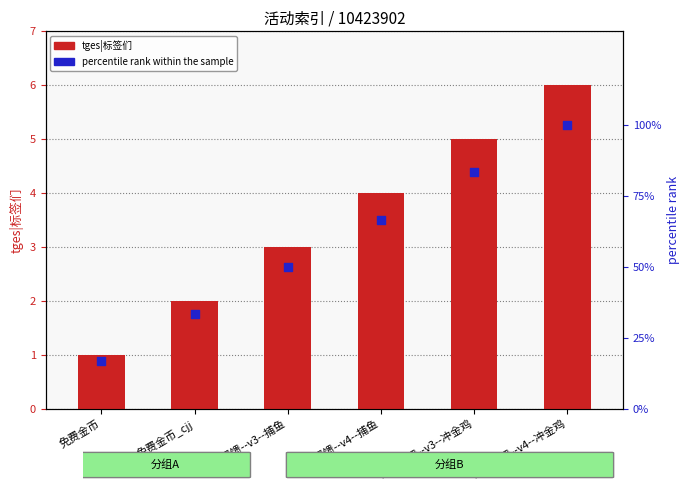

At how many categories does at least one series exceed 4?

6